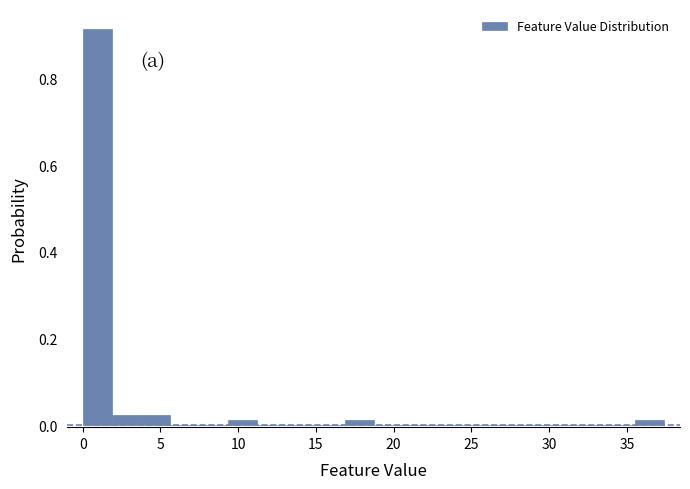

Around what value on the x-axis is the tallest bar? Give the approximate position of its centre, as read against the axis.

1.0